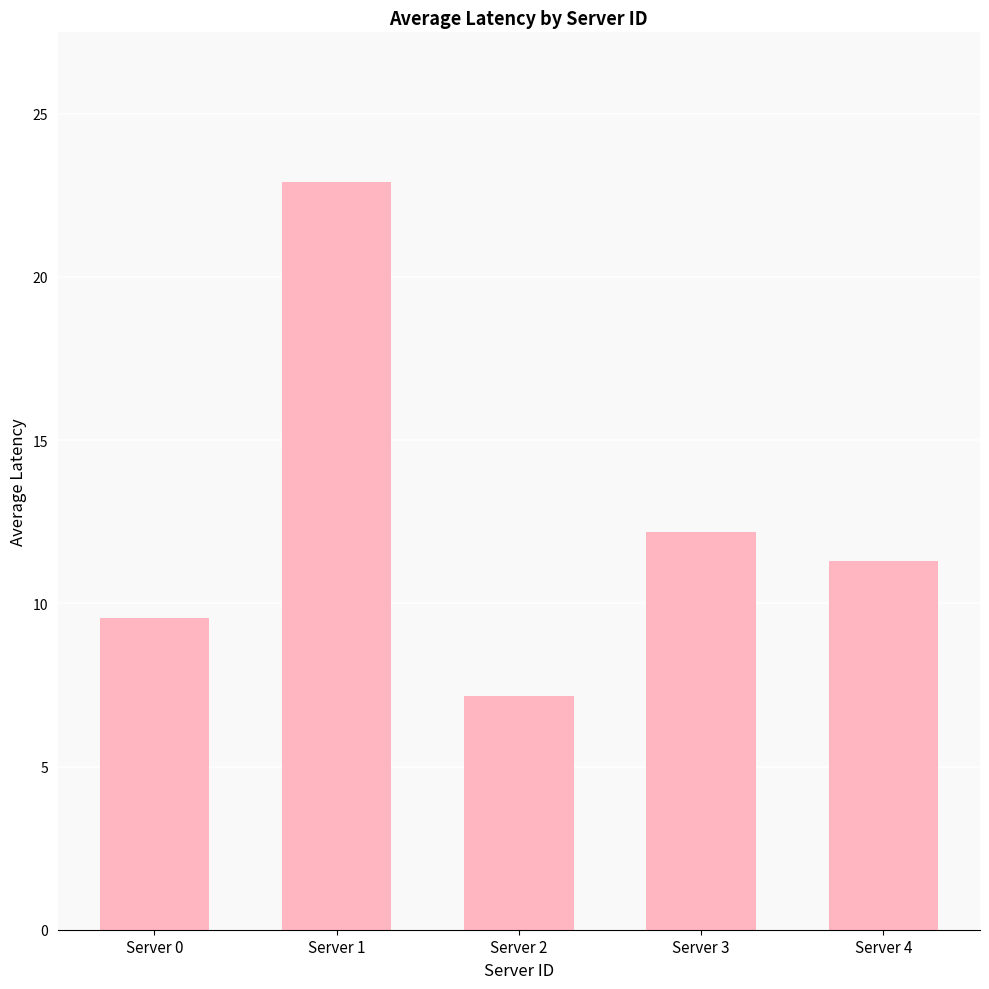

True or false: the data shows 22.9 at Server 1.

True